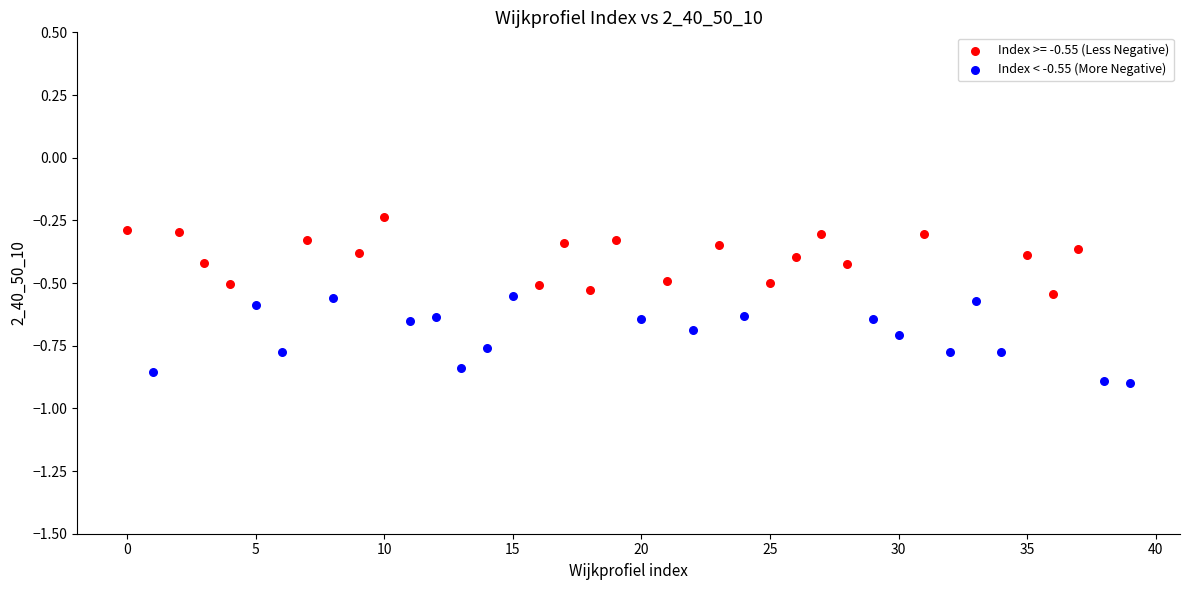

Which series reaches the minimum Y coordinate?

Index < -0.55 (More Negative)